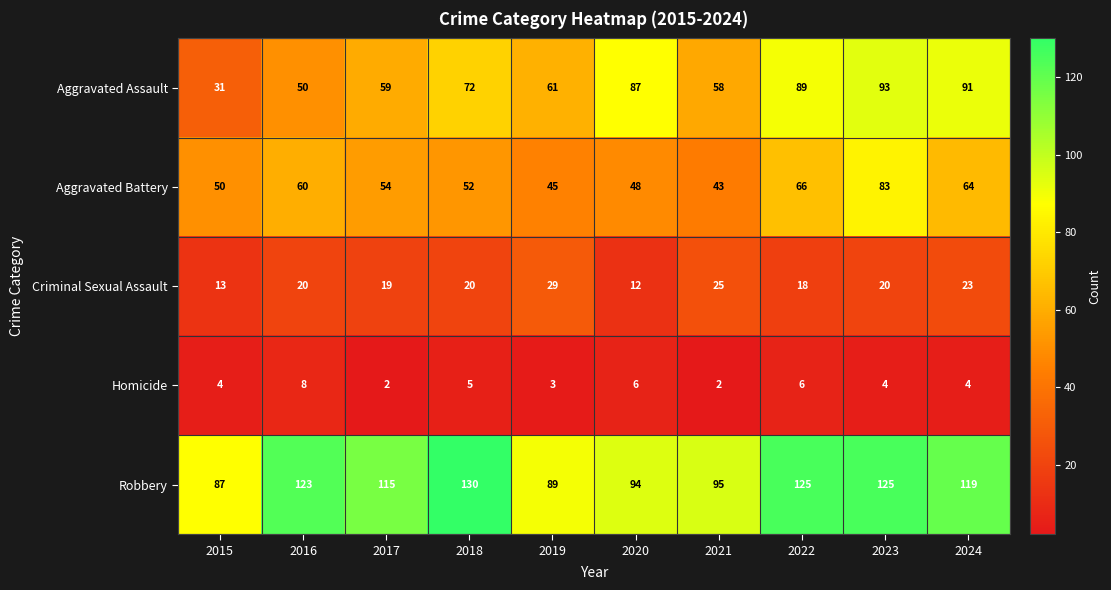

Which series has the largest total across all categories?

Robbery